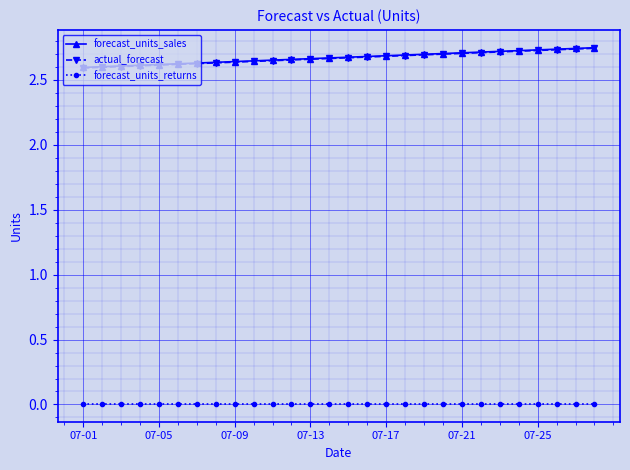

True or false: forecast_units_sales and forecast_units_returns intersect in this chart.

False